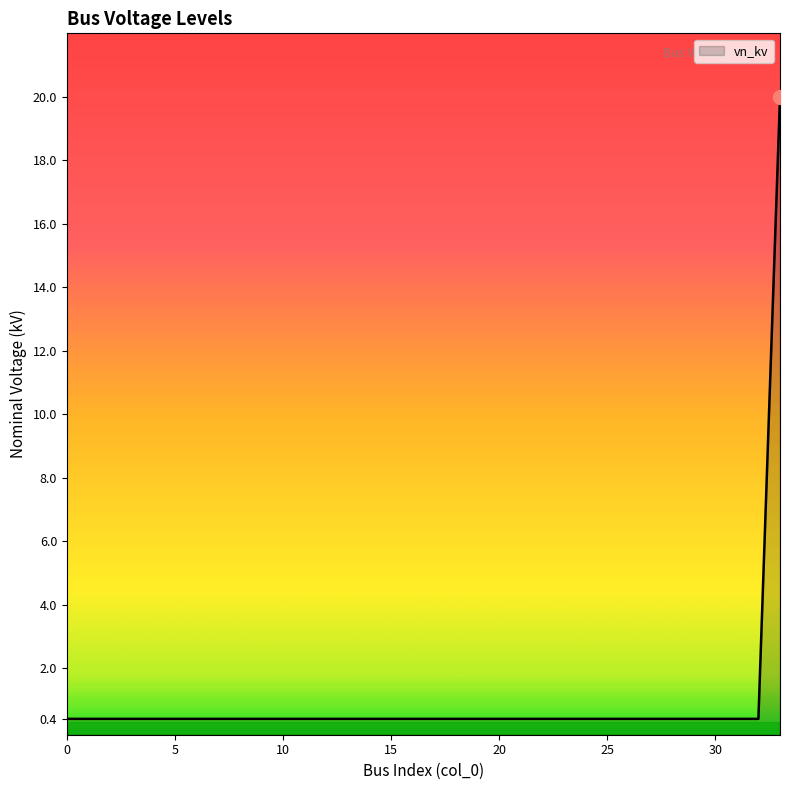

Reading left to right, transcribe all the data shown in this chart.

0.4	0.4	0.4	0.4	0.4	0.4	0.4	0.4	0.4	0.4	0.4	0.4	0.4	0.4	0.4	0.4	0.4	0.4	0.4	0.4	0.4	0.4	0.4	0.4	0.4	0.4	0.4	0.4	0.4	0.4	0.4	0.4	0.4	20.0